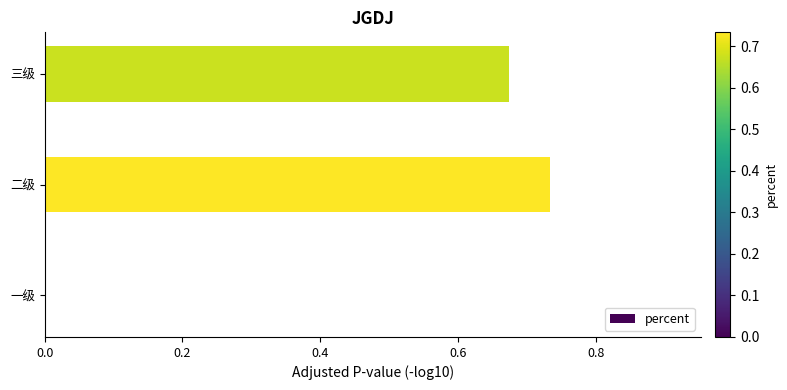

Which has a higher value, 一级 or 三级?

三级